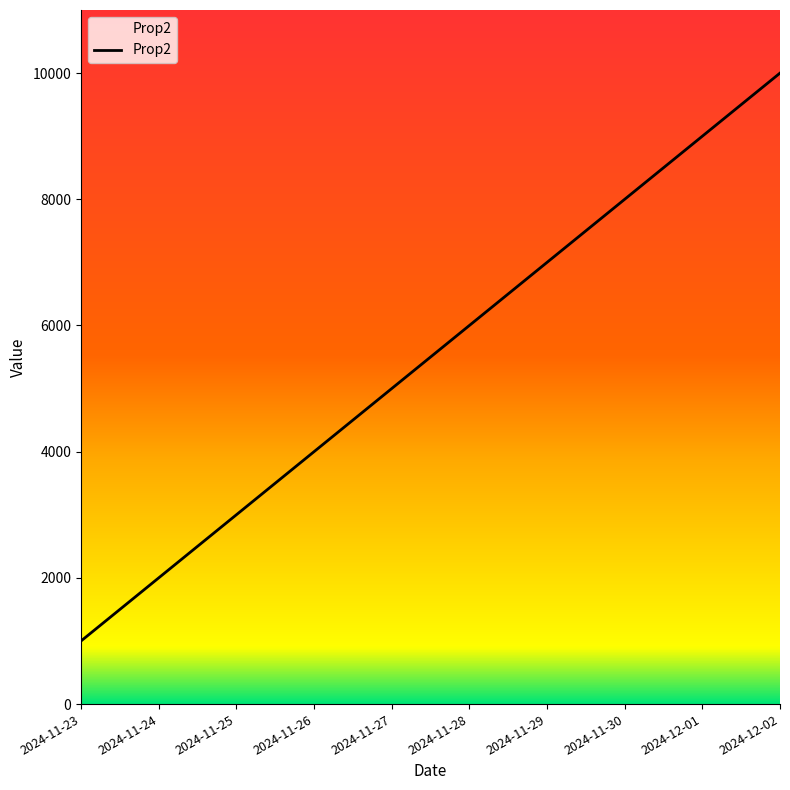

Reading left to right, list all the values displayed in this chart.

1000	2000	3000	4000	5000	6000	7000	8000	9000	10000